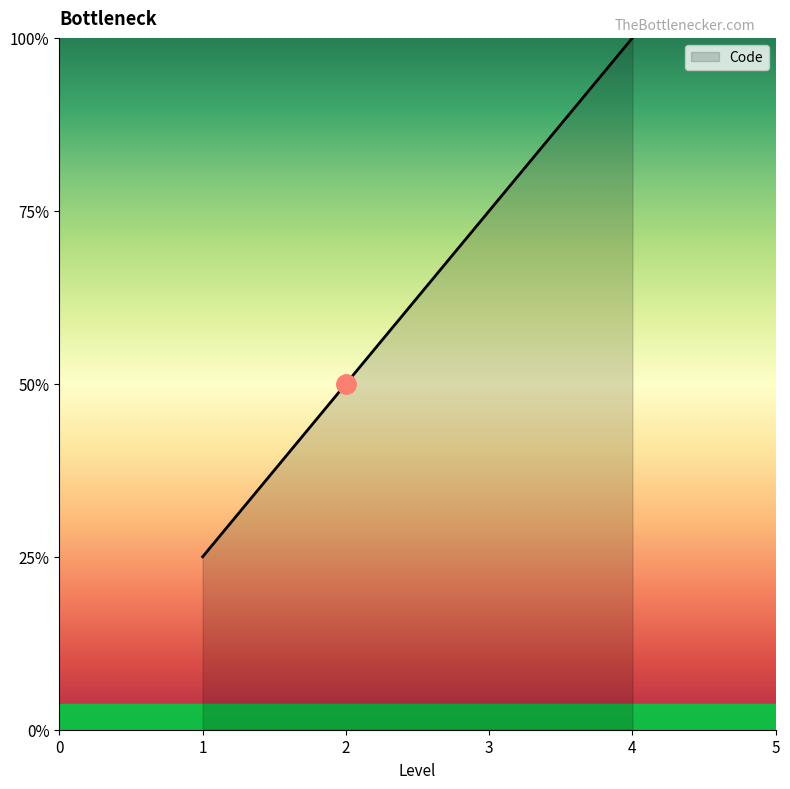

Rank the categories by value from lowest to highest.

1, 2, 3, 4